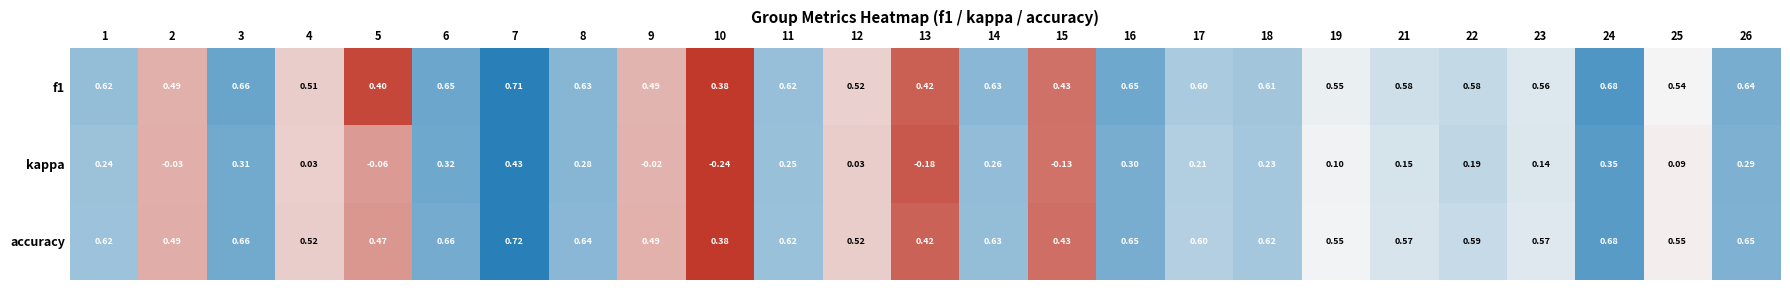

Which series has the widest spread of values?

kappa